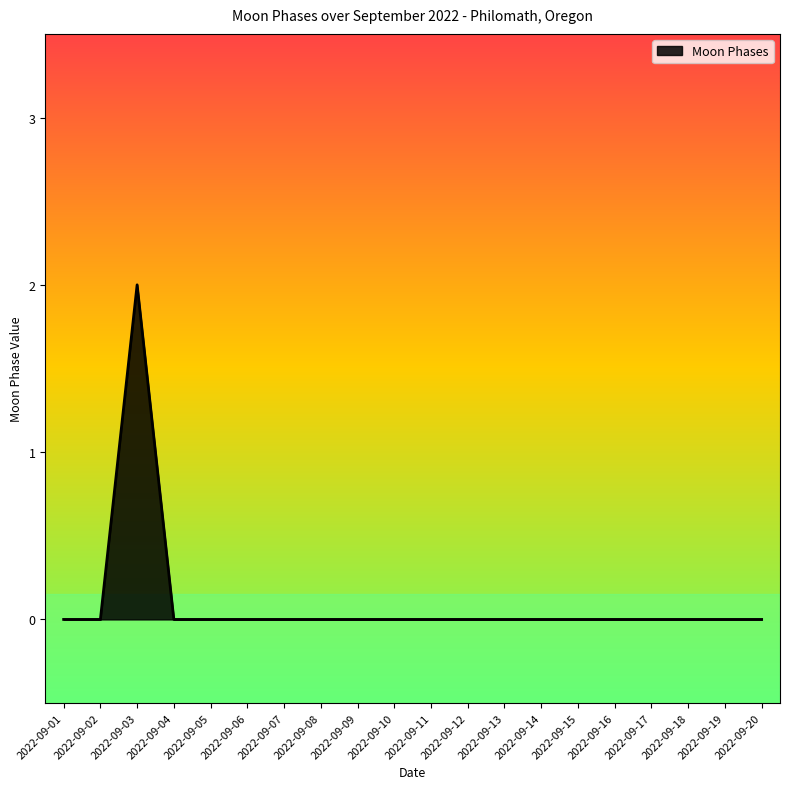

Reading left to right, what are all the values shown in this chart?

0	0	2	0	0	0	0	0	0	0	0	0	0	0	0	0	0	0	0	0